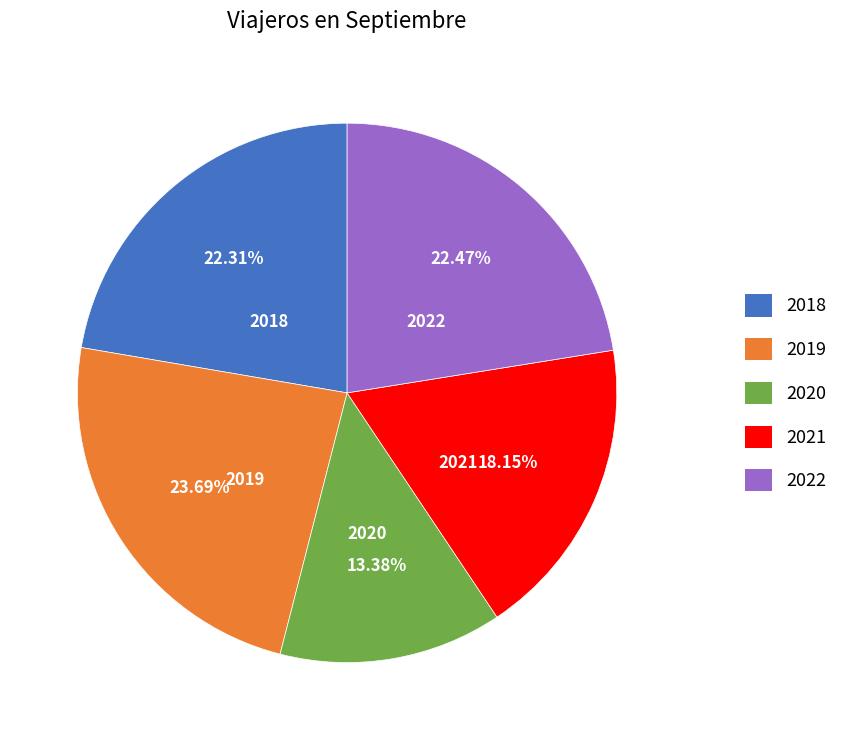

Combined, what portion of the pie is 2019 and 2020?

37.1%